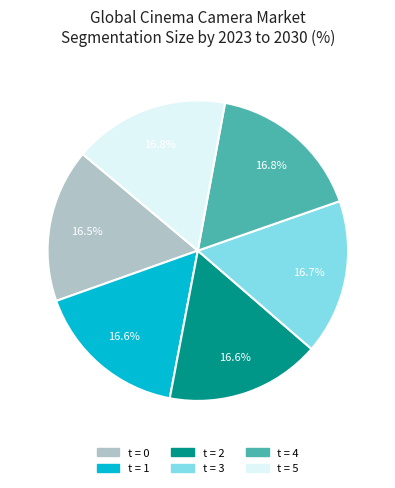

Is there any slice that represents more than half of the pie?

No